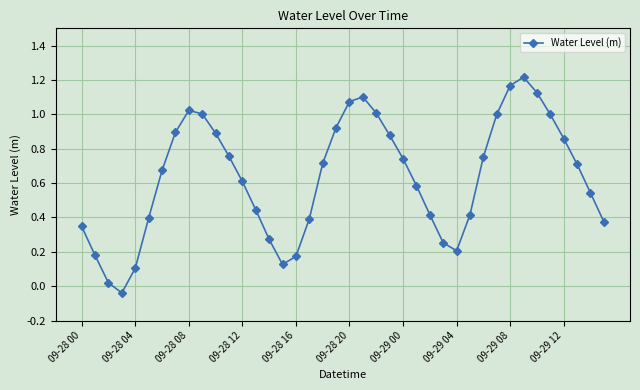

What is the difference between the maximum and minimum values?

1.3